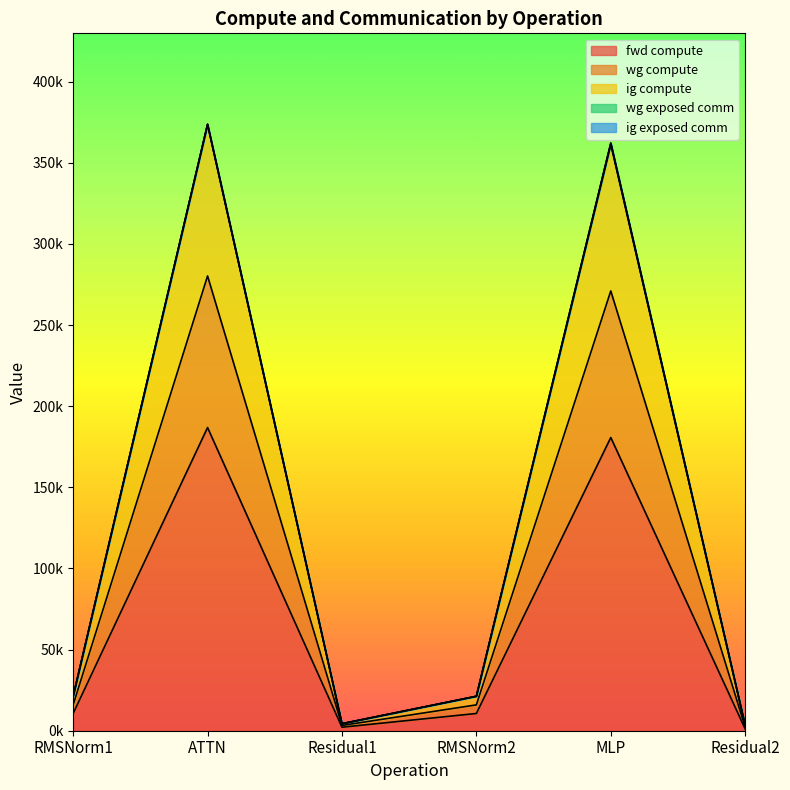

List the labels in order of wg compute value, largest first.

ATTN, MLP, RMSNorm1, RMSNorm2, Residual1, Residual2